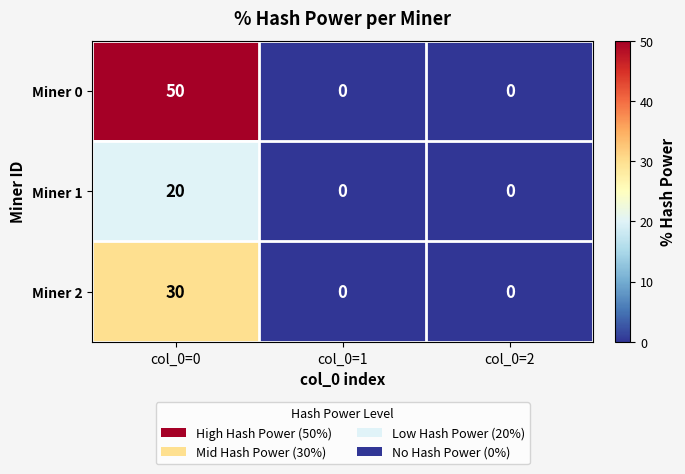

At which category does the chart reach its peak across all series?

col_0=0